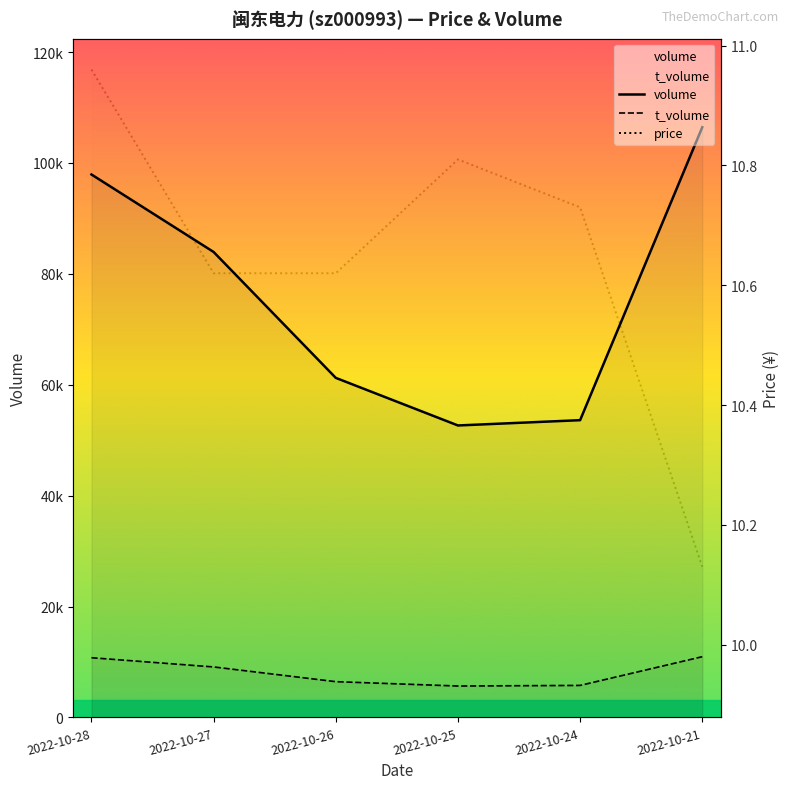

What is the difference between the second highest and second lowest values in the volume series?

44313.0